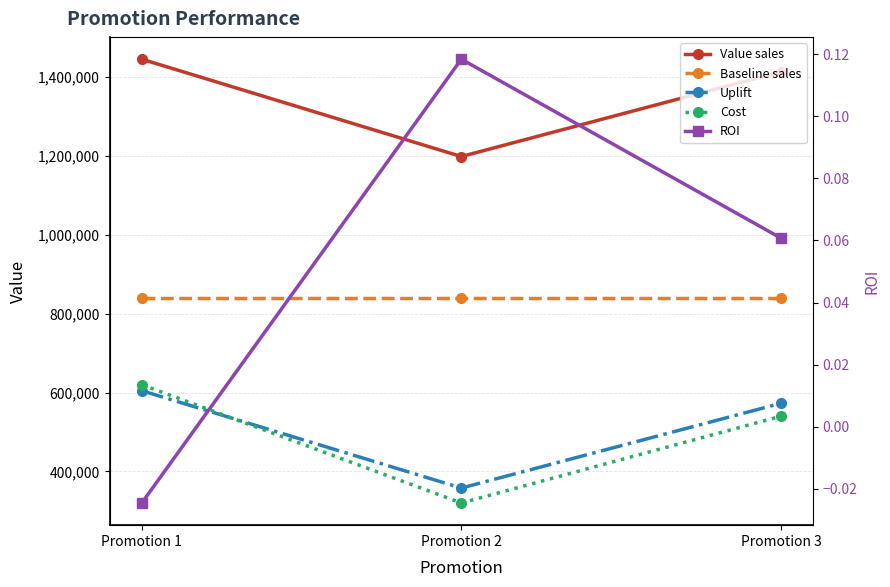

What is the greatest value displayed?

1445626.0